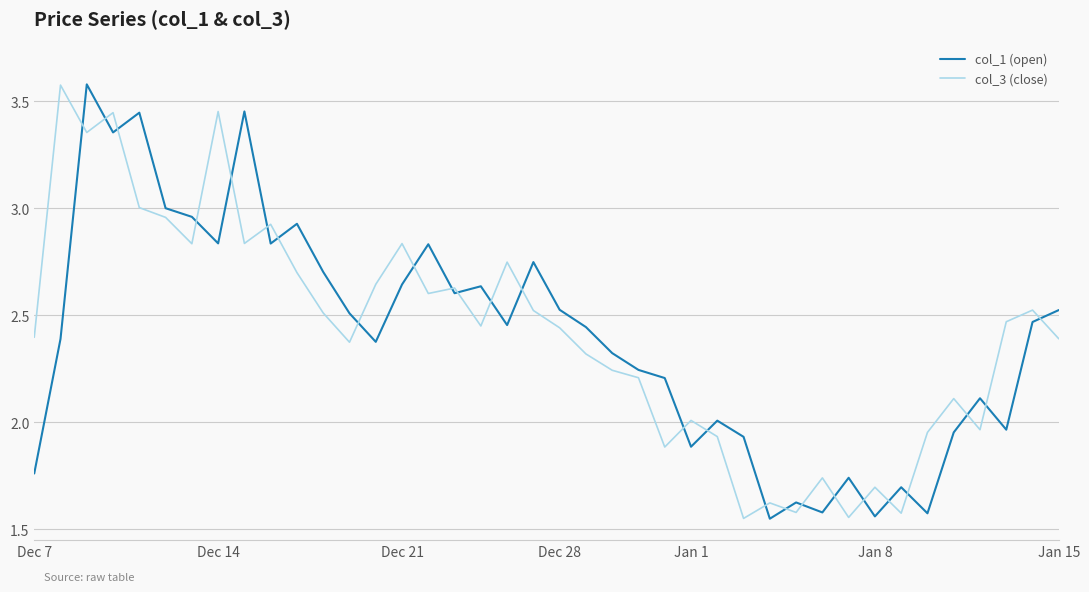

Which series ends up on top after the final intersection of col_1 (open) and col_3 (close)?

col_1 (open)